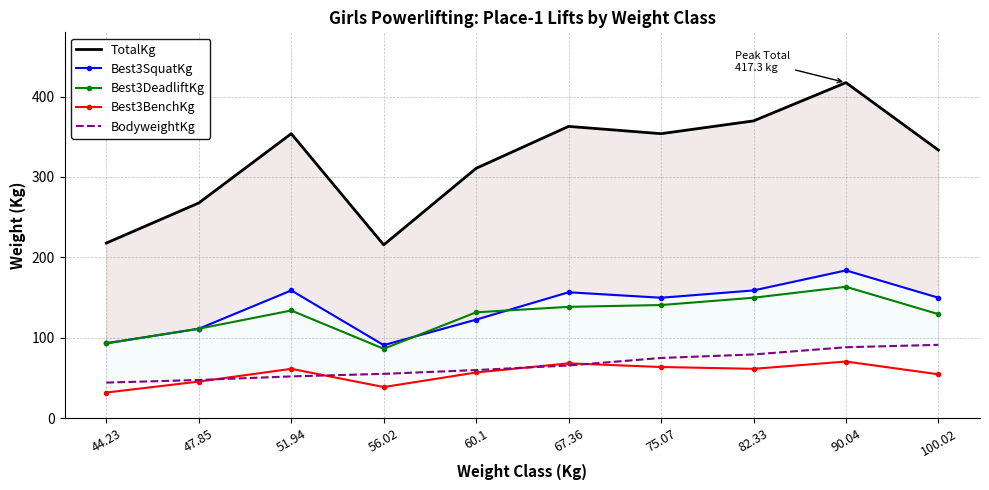

Rank the series by their maximum value, from lowest to highest.

Best3BenchKg, BodyweightKg, Best3DeadliftKg, Best3SquatKg, TotalKg